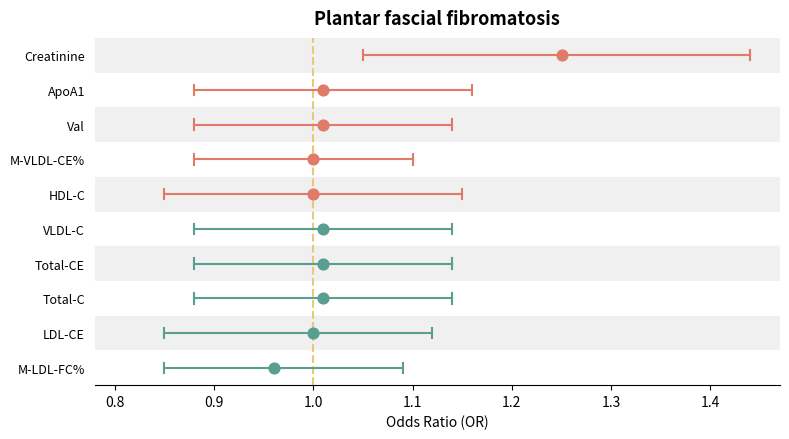

Which series has the widest spread of Y values?

Creatinine